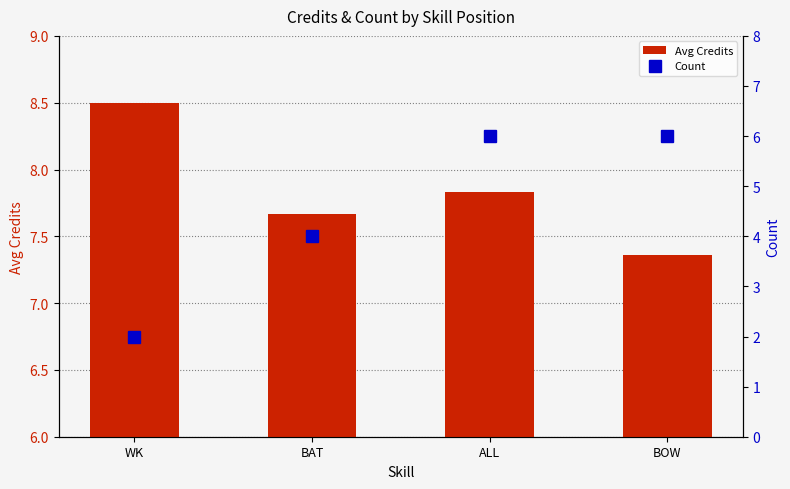

At which category does the chart reach its peak across all series?

WK